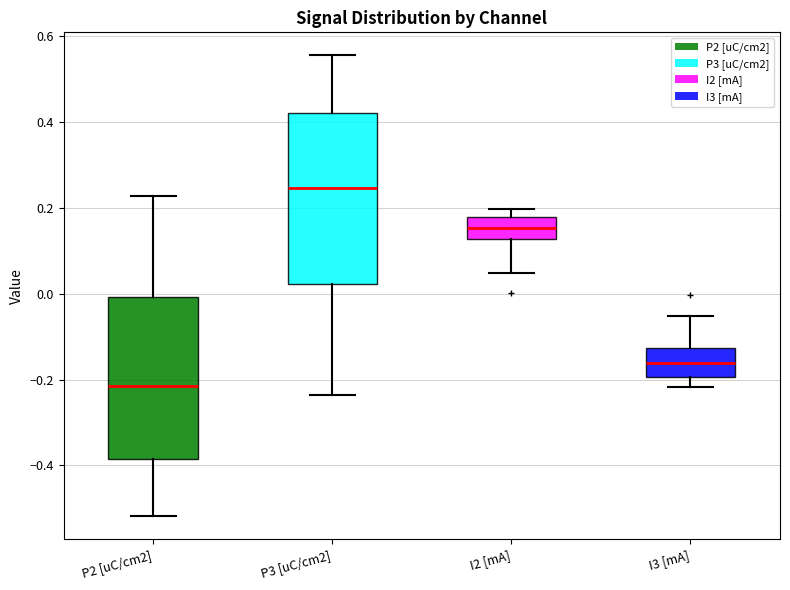

Which box's median line is the lowest?

P2 [uC/cm2]